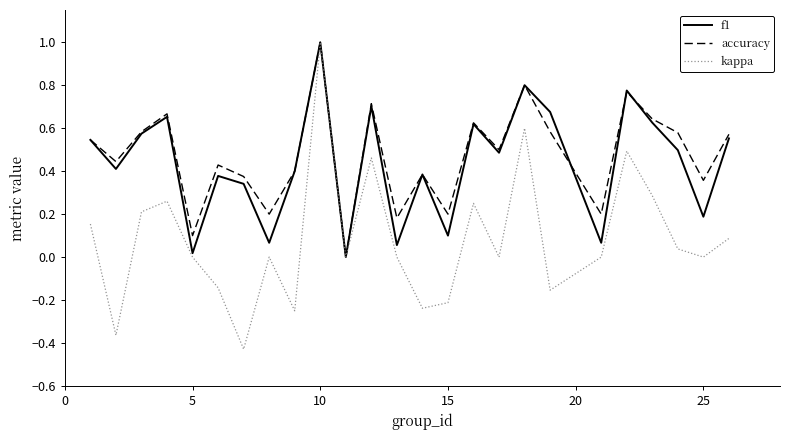

What is the highest value of the kappa series?

1.0